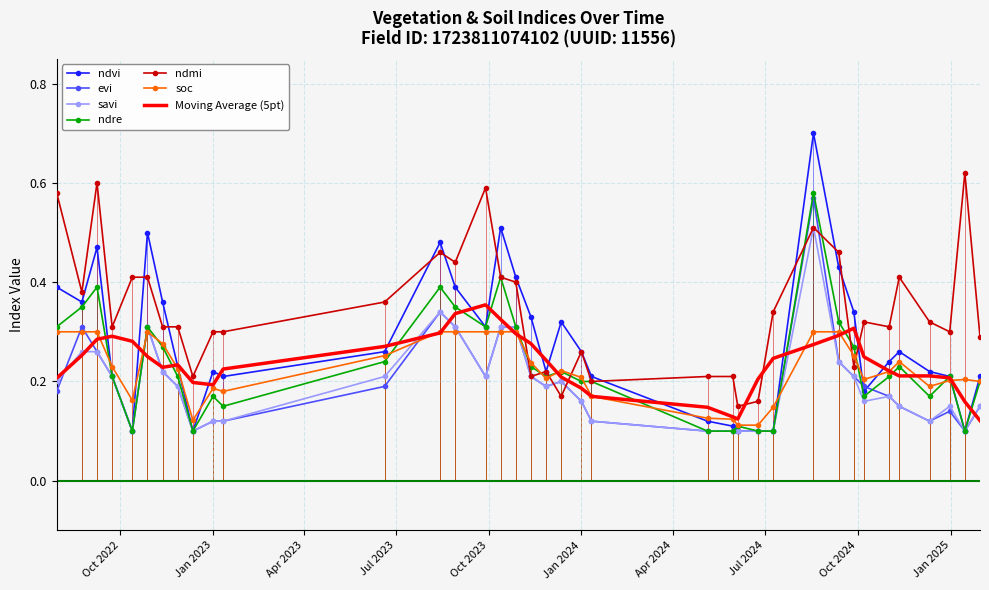

Rank the series by their maximum value, from highest to lowest.

ndvi, ndmi, ndre, evi, savi, soc